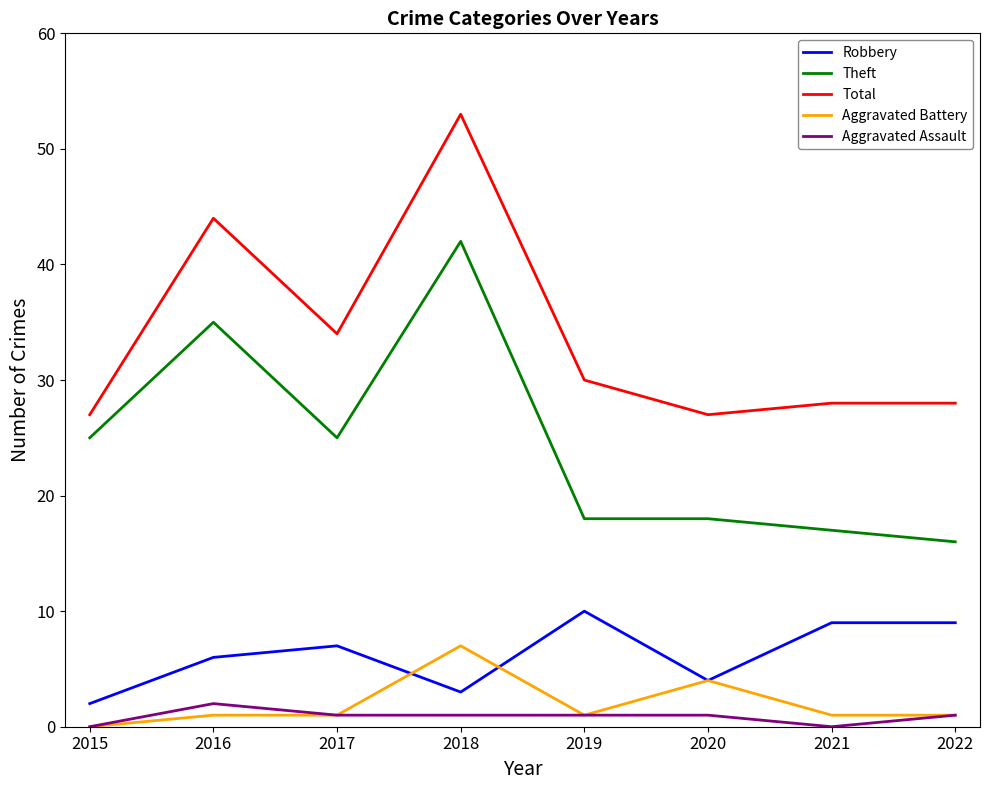

How many categories are shown in the chart?

8